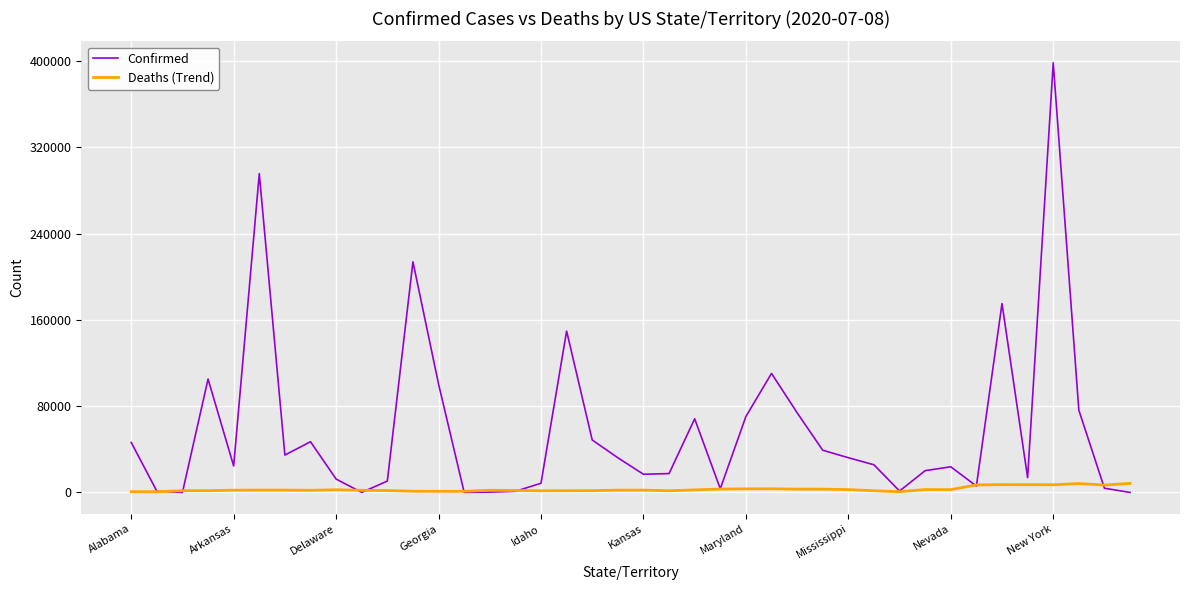

True or false: Confirmed and Deaths (Trend) cross at least once.

True